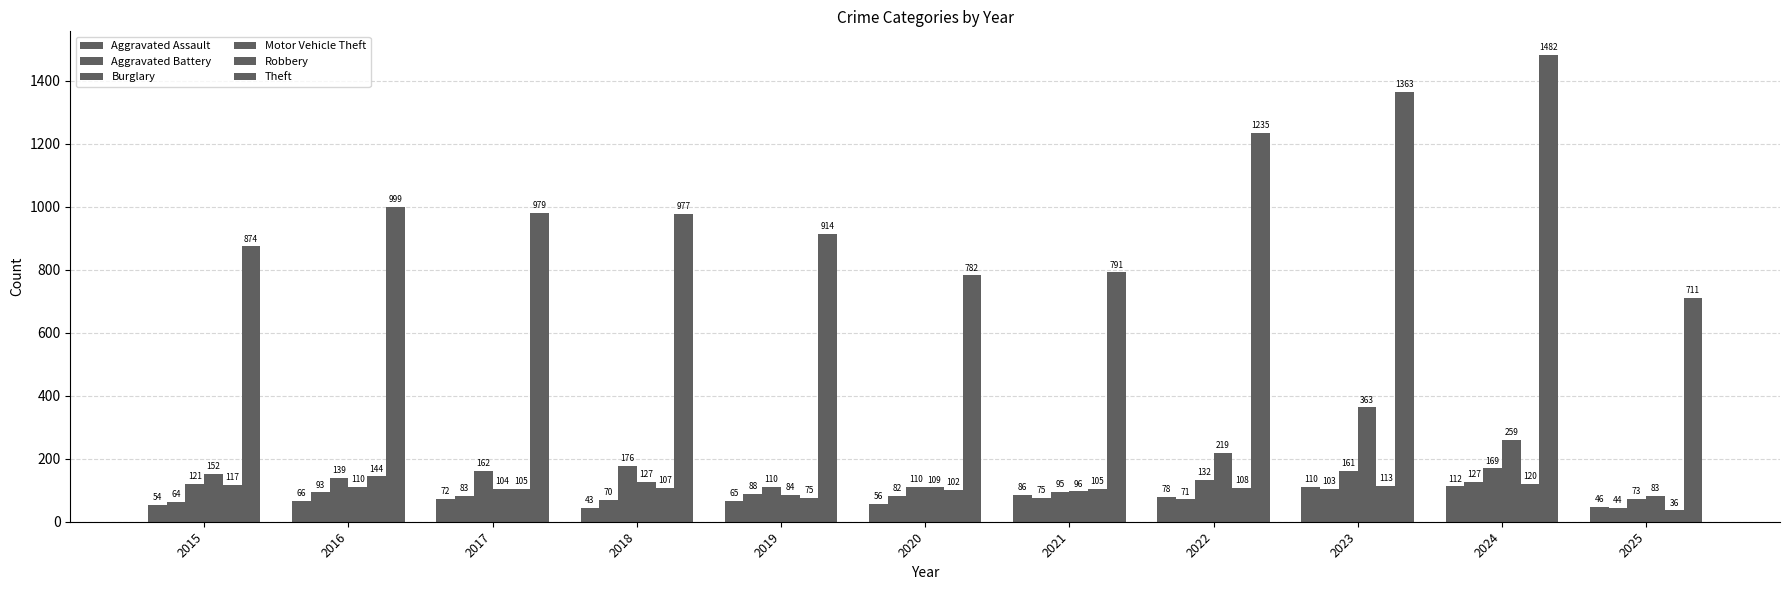

At 2024, list the series in order from largest to smallest.

Theft, Motor Vehicle Theft, Burglary, Aggravated Battery, Robbery, Aggravated Assault